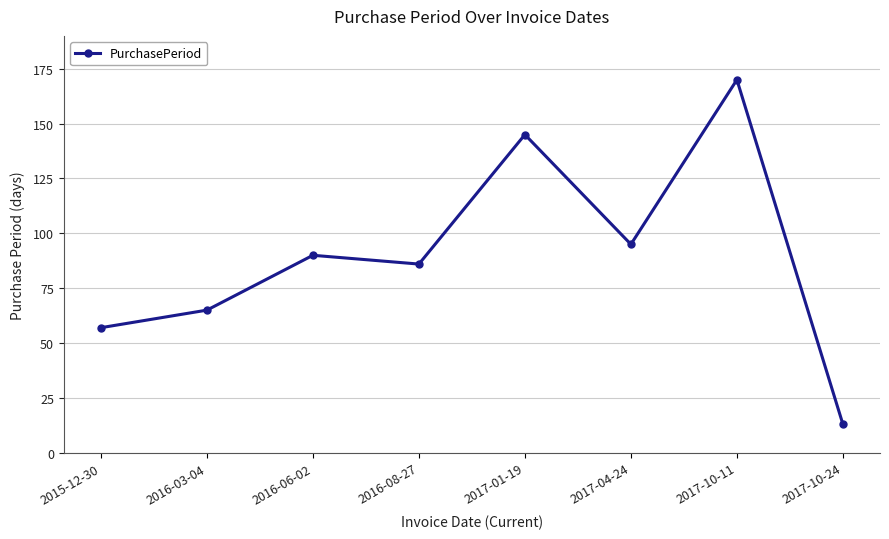

What is the maximum value shown in the chart?

170